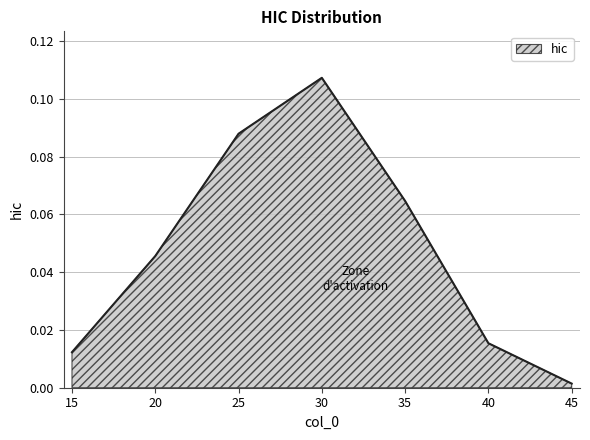

What is the sum of all values?

0.3